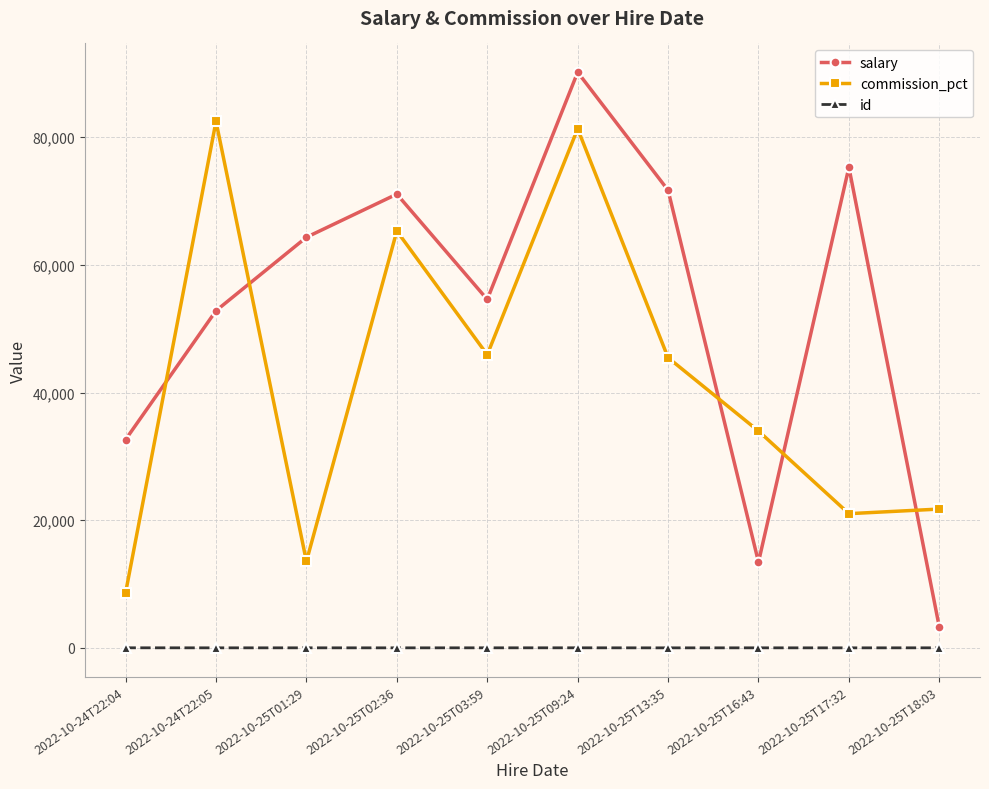

At 2022-10-25T01:29, list the series in order from smallest to largest.

id, commission_pct, salary